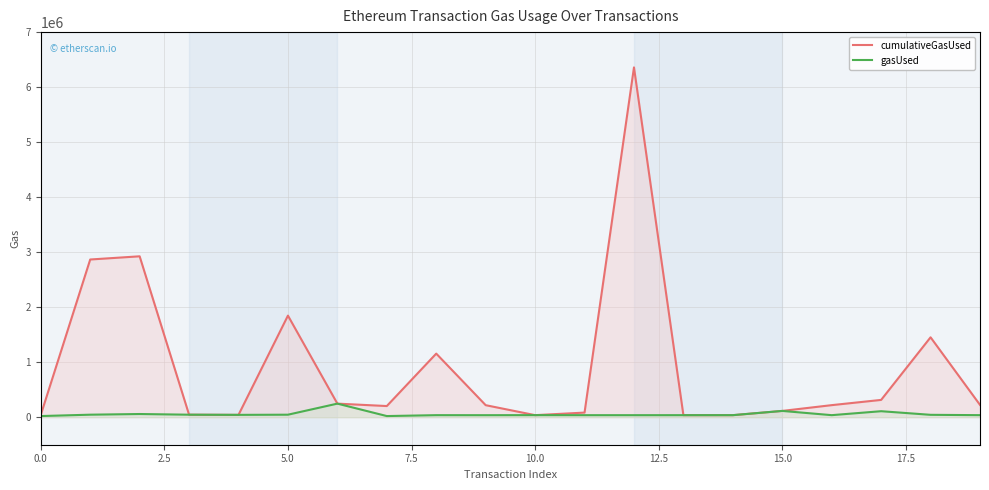

List the series in order of their peak value, lowest first.

gasUsed, cumulativeGasUsed